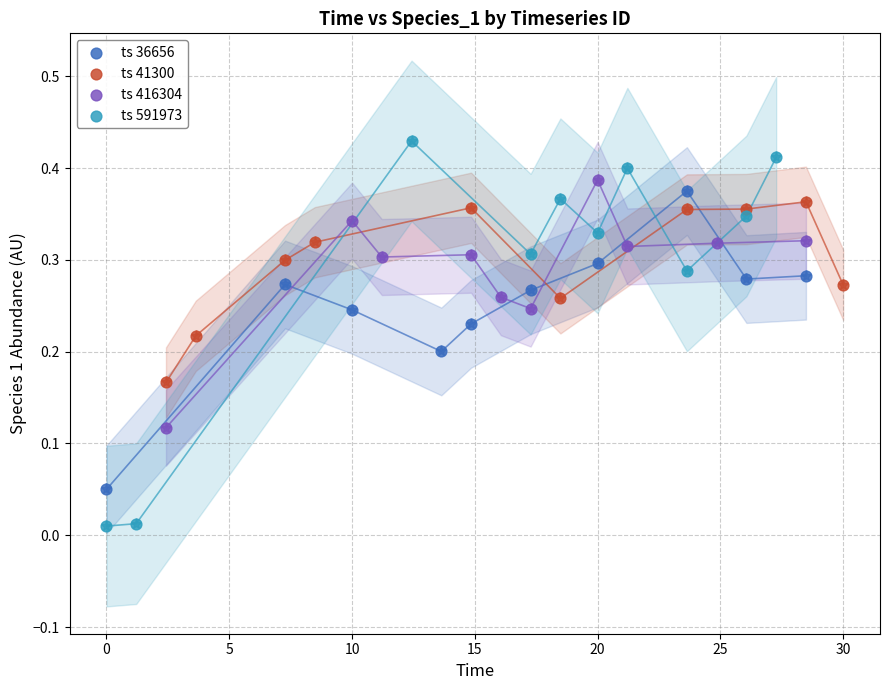

Which series contains the highest Y value?

ts 591973